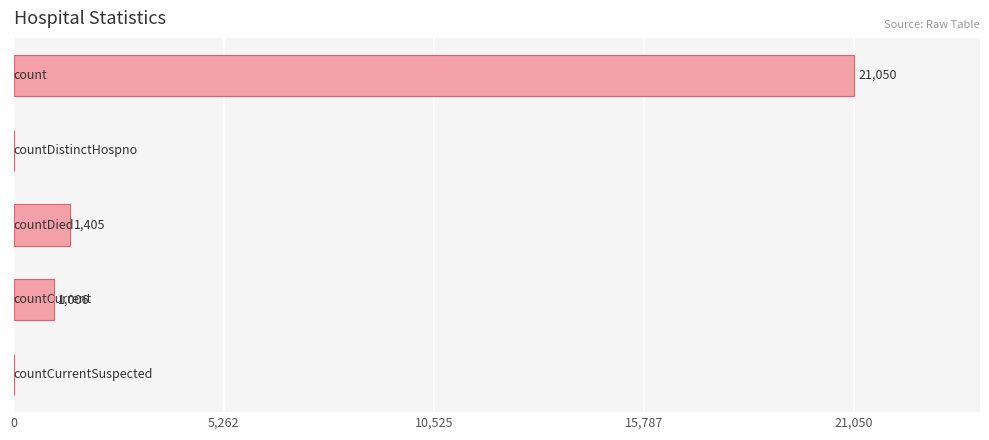

What is the sum of all values?

23461